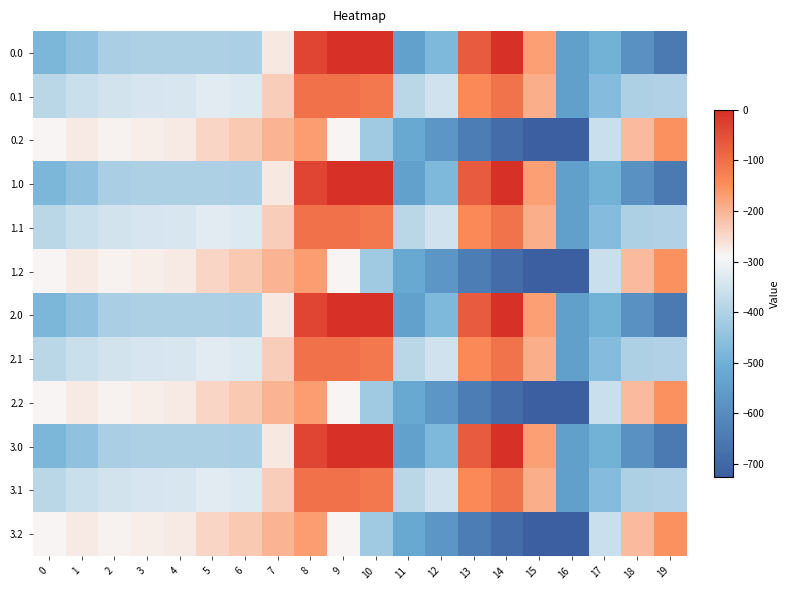

Between 13 and 19, which is larger?

13